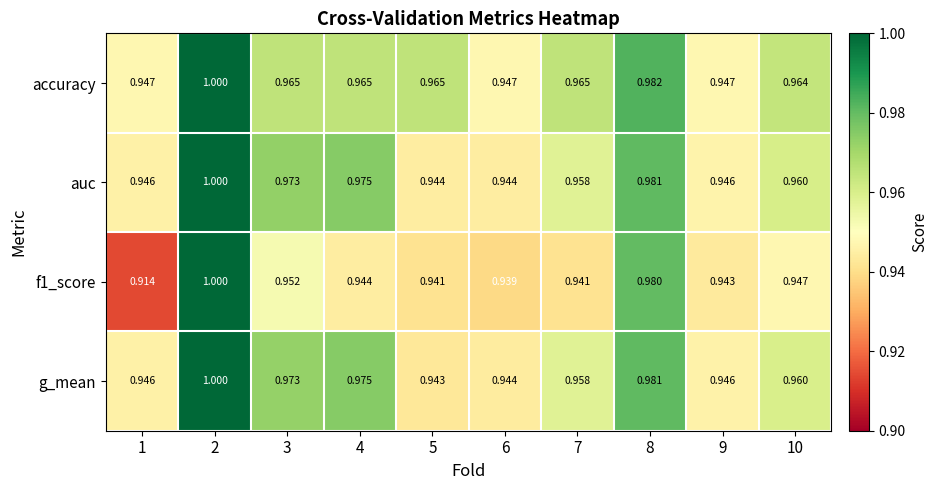

Which series changed the most between 5 and 6?

accuracy